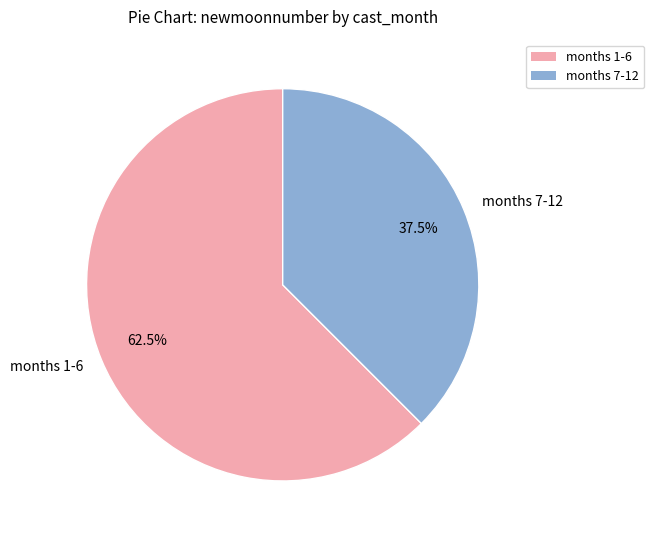

Count the number of slices in the pie.

2